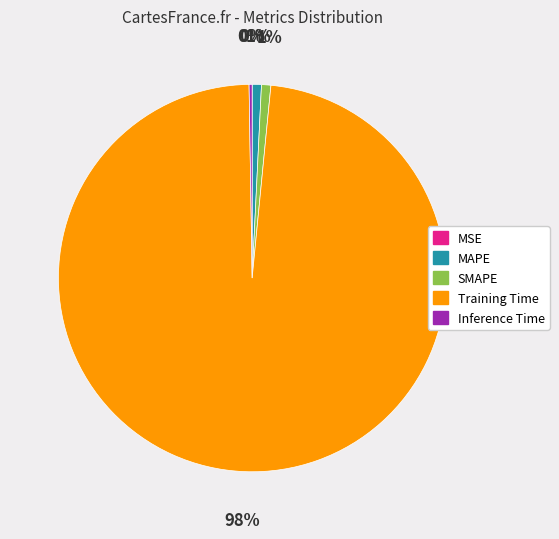

Which category accounts for the majority?

Training Time